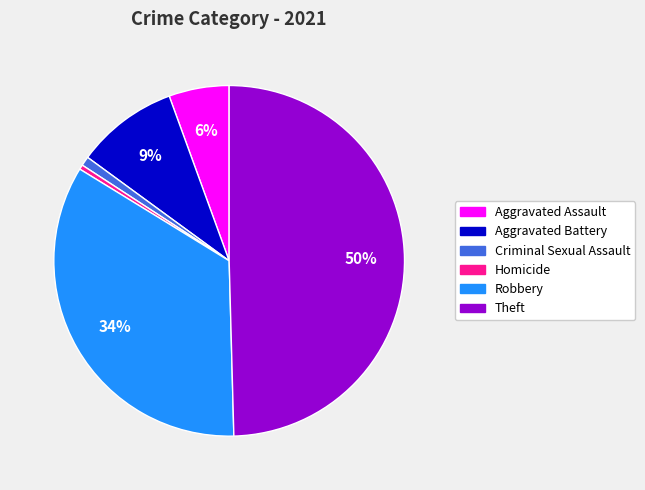

Is it true that Theft is 50% of the pie?

True